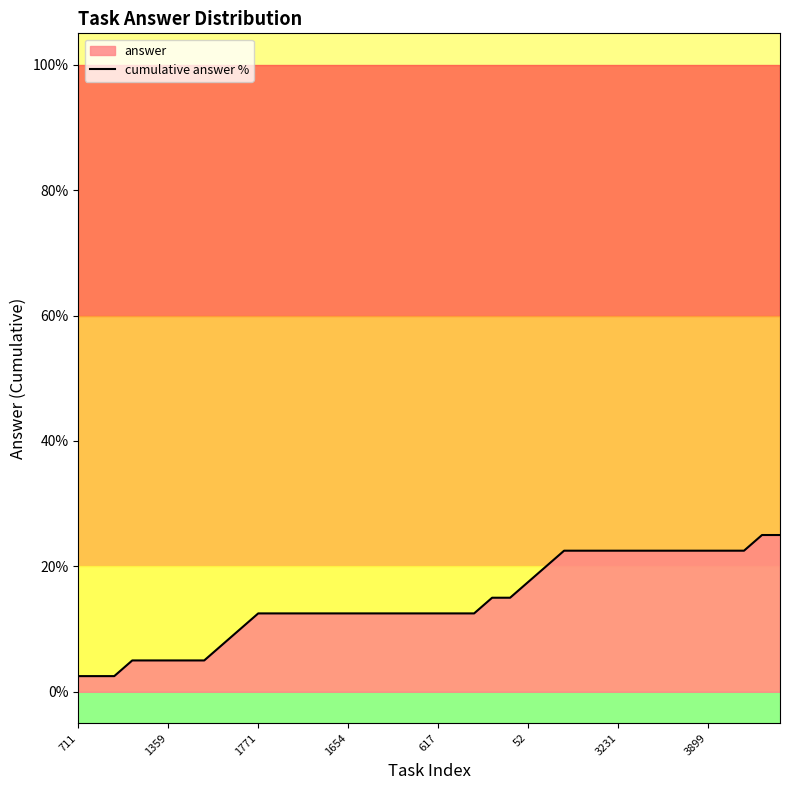

What is the maximum value for cumulative answer %?

25.0